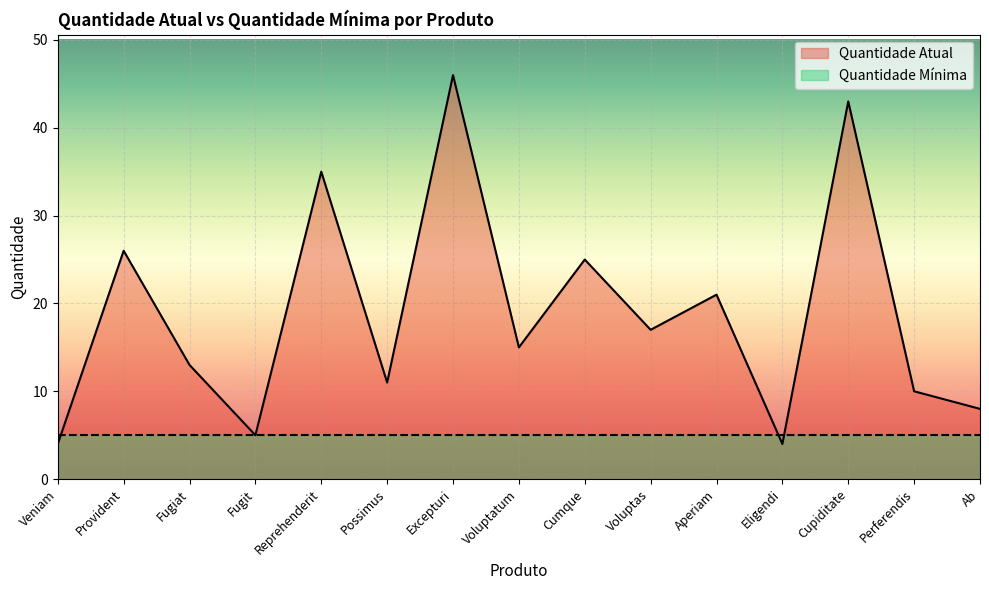

Count the number of categories in the chart.

15